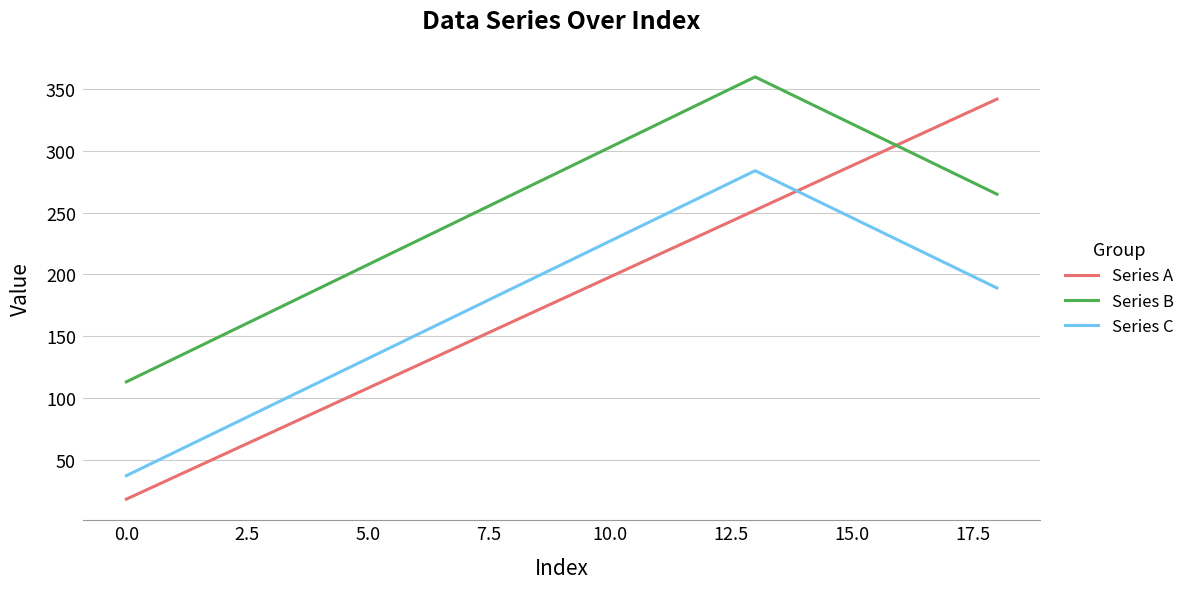

How many times do Series C and Series A cross each other?

1